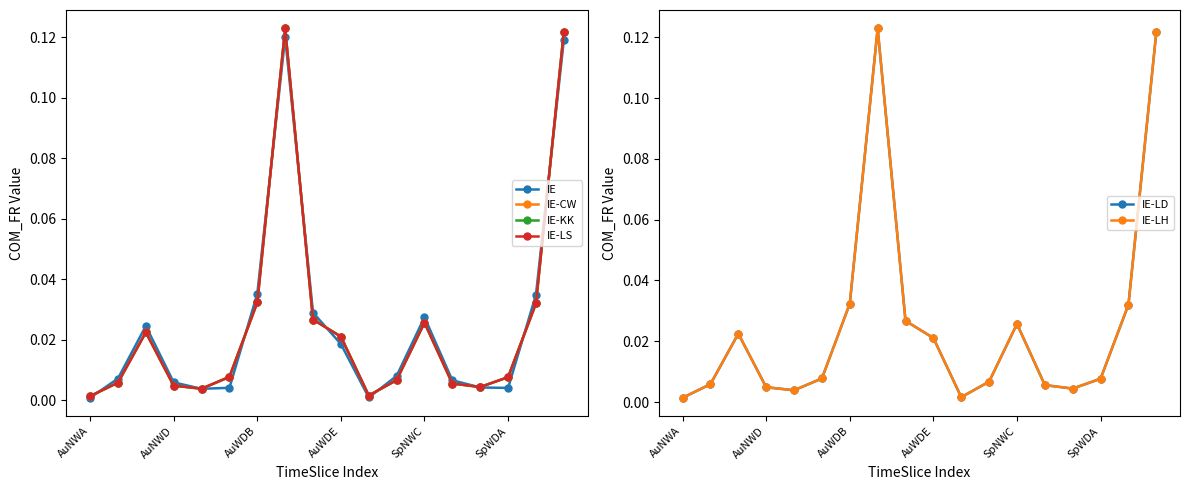

True or false: IE-KK has more than 2 points higher than both neighbors.

True